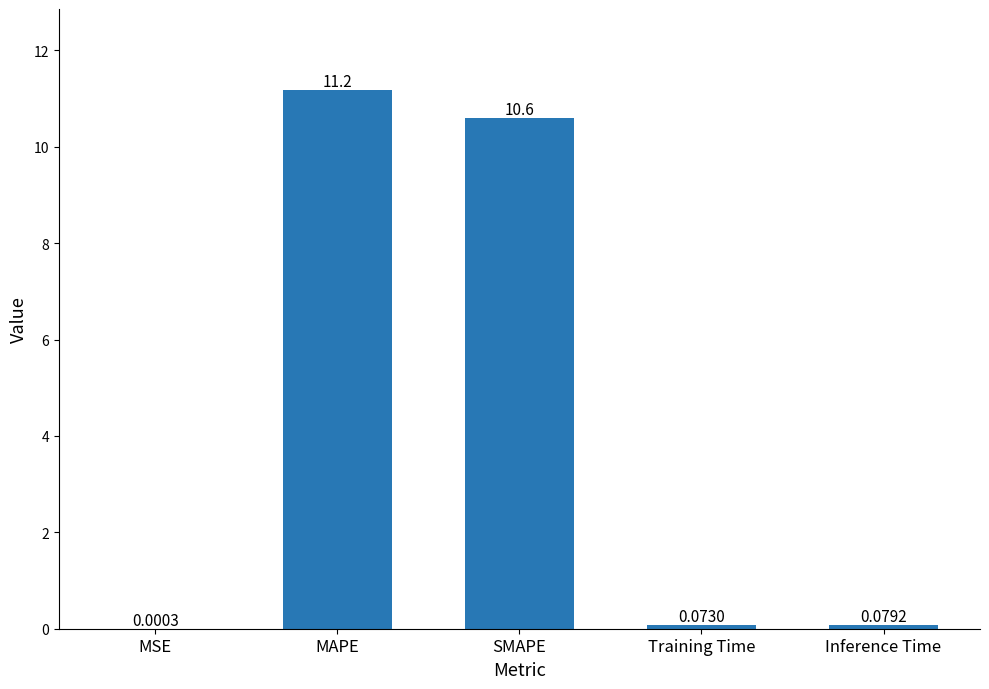

Approximately how many times larger is the value at SMAPE compared to MAPE?

0.9